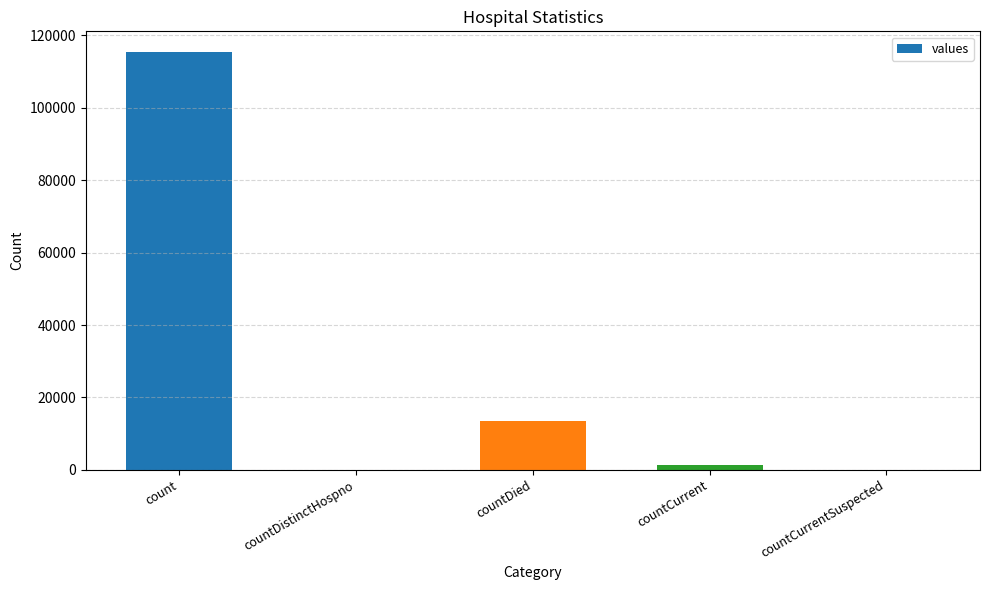

How many categories are shown in the chart?

5